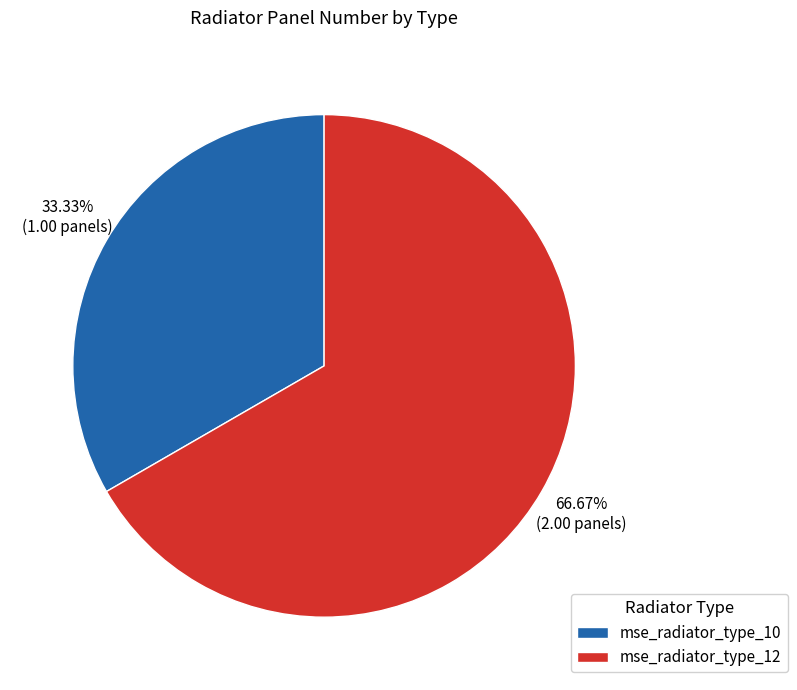

Rank the categories by value from highest to lowest.

mse_radiator_type_12, mse_radiator_type_10